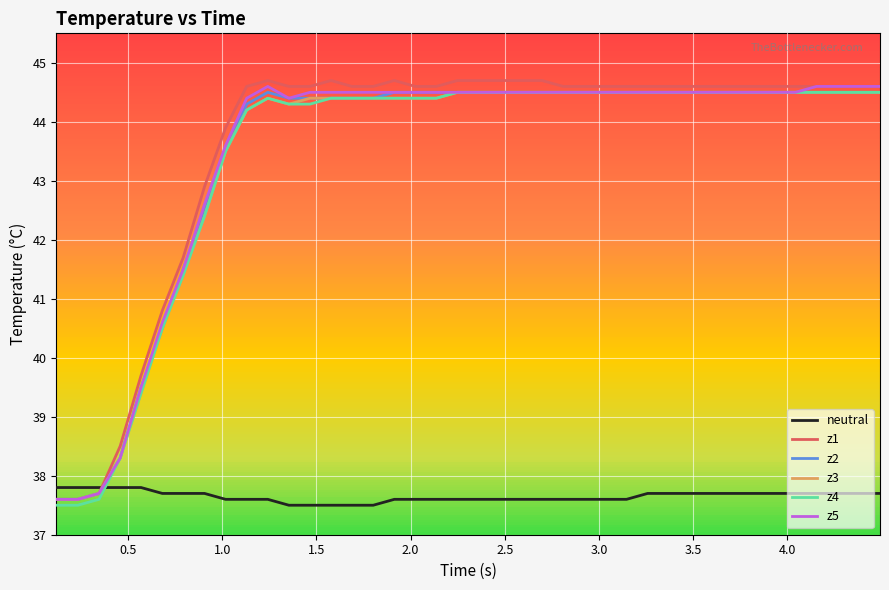

How many intersections are there between neutral and z1?

1